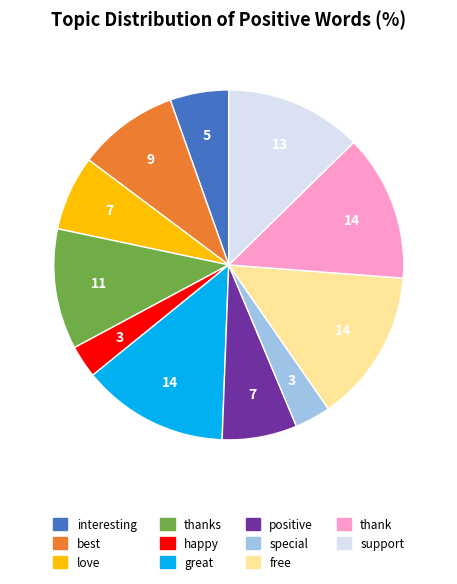

Is there any slice that represents more than half of the pie?

No